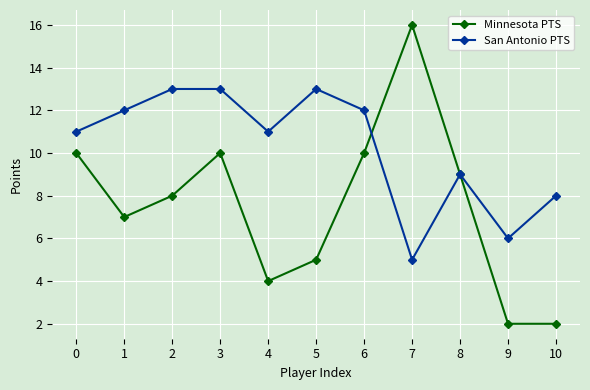

What is the highest value of the San Antonio PTS series?

13